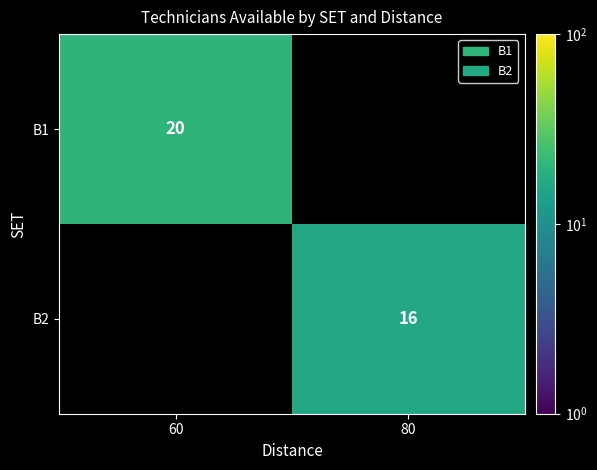

Is the value of B1 at 60 greater than the value of B2 at 80?

Yes